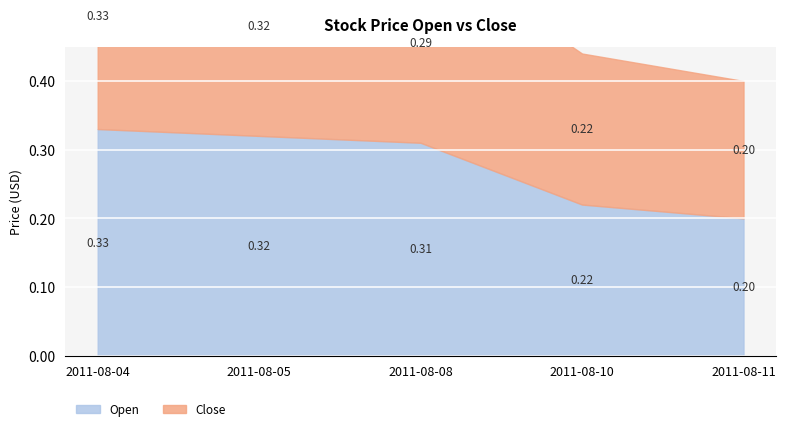

How many Close values are between 0 and 1?

5